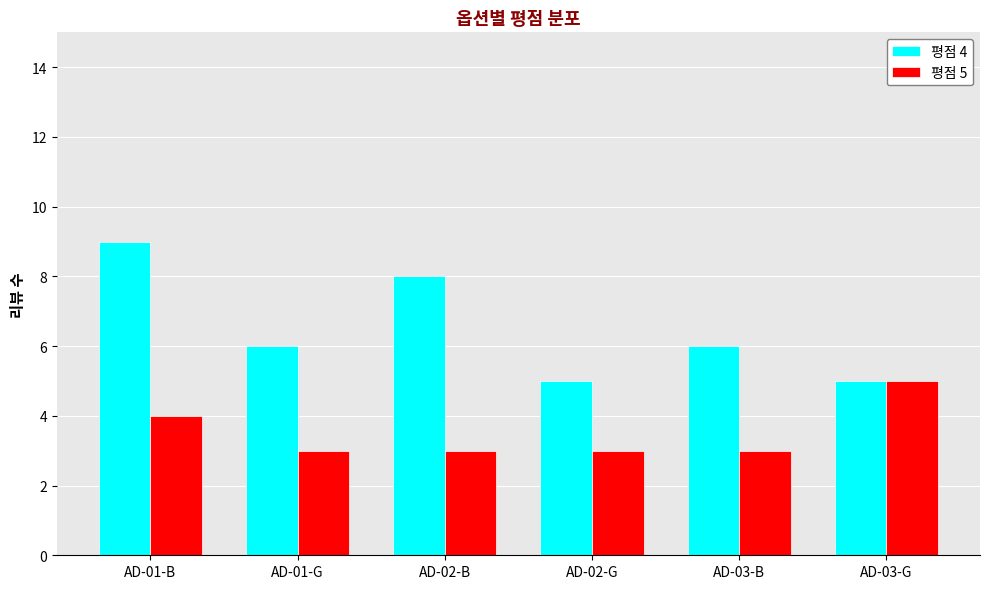

At which label is 평점 5 closest to 4?

AD-01-B